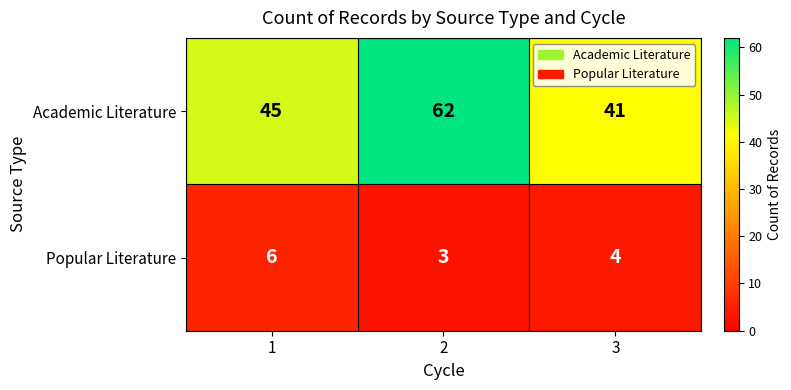

What is the sum of all Academic Literature values?

148